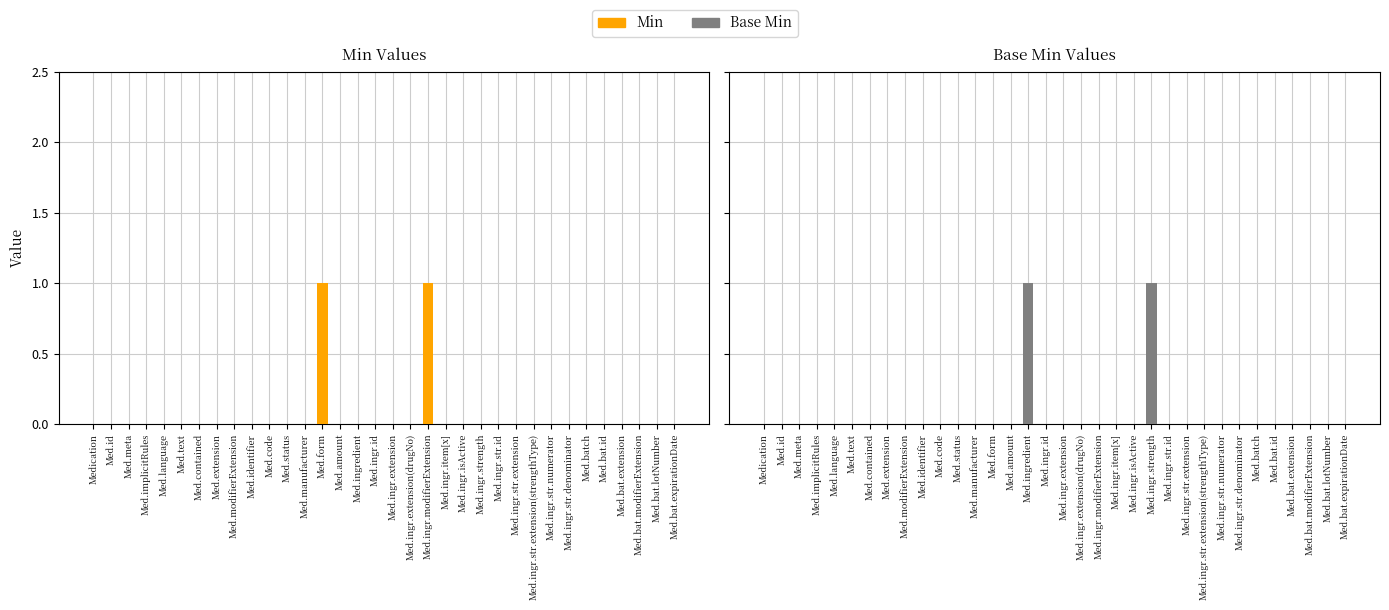

What is the greatest value displayed?

1